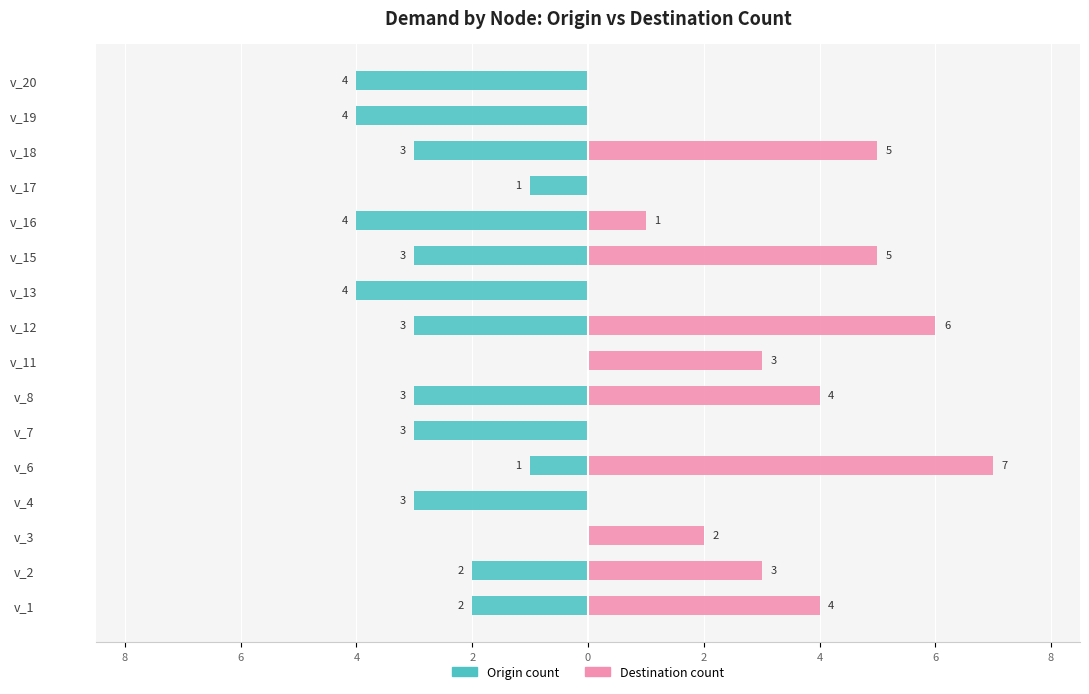

What is the difference between the second highest and second lowest values in the Origin count series?

4